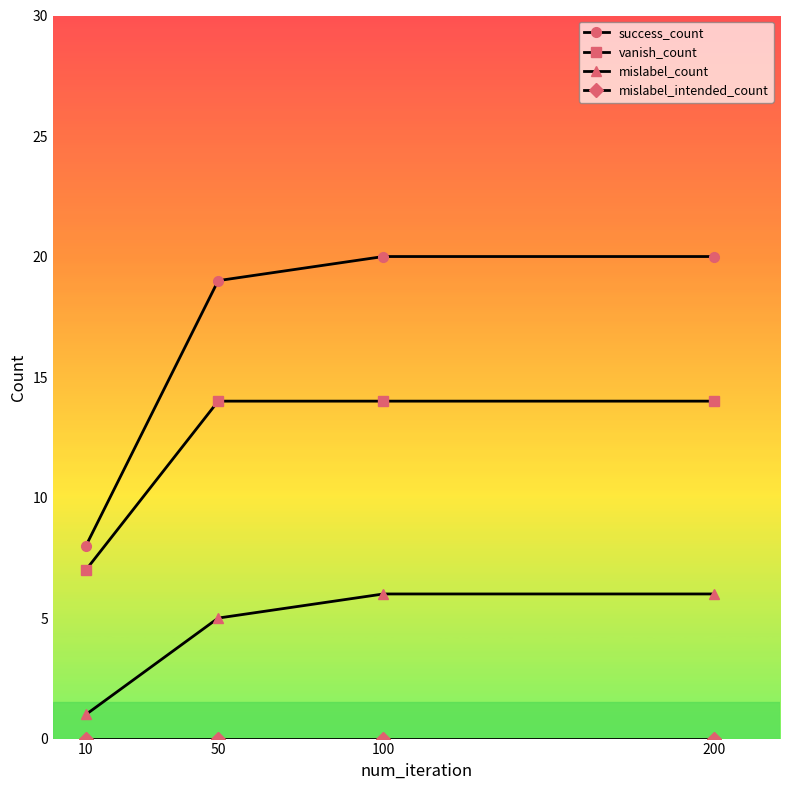

True or false: success_count has a value of 8 at 10.

True